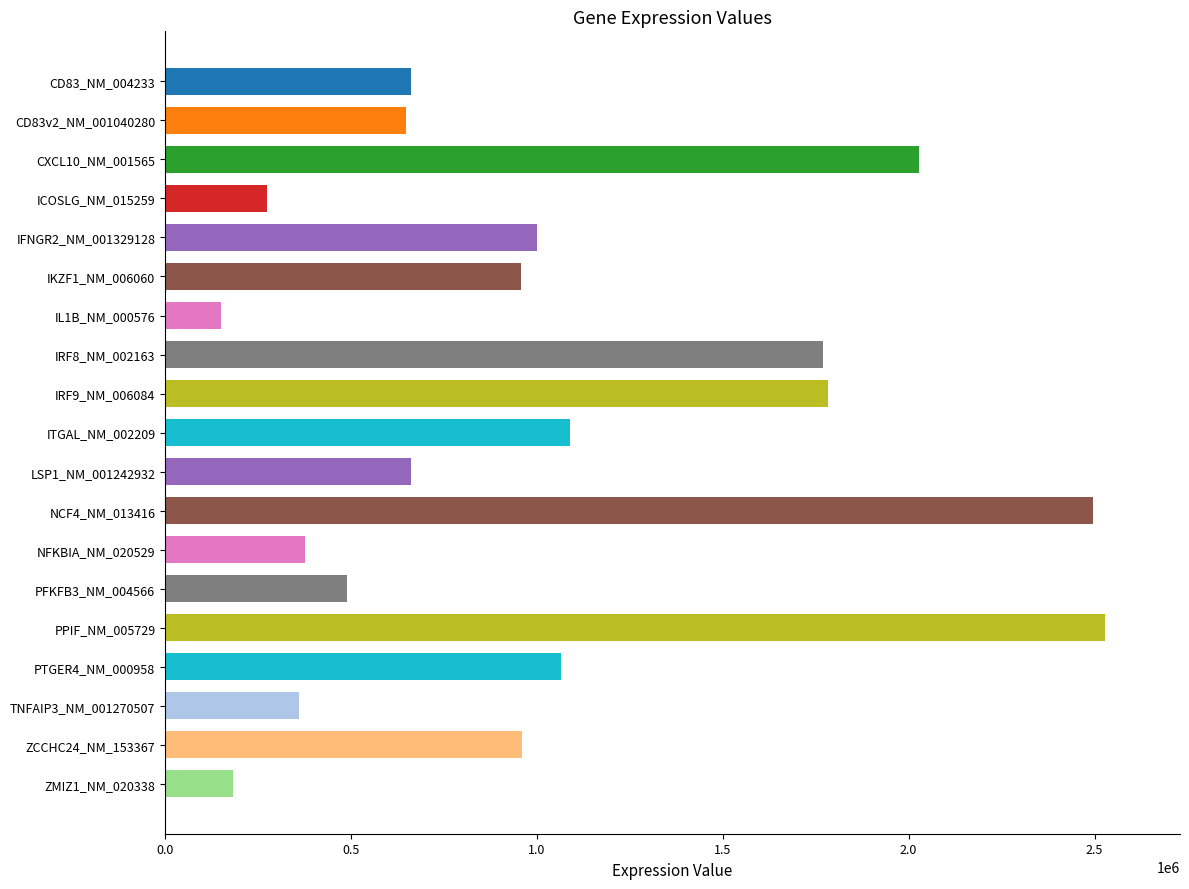

What is the label of the 8th bar from the bottom?

NCF4_NM_013416